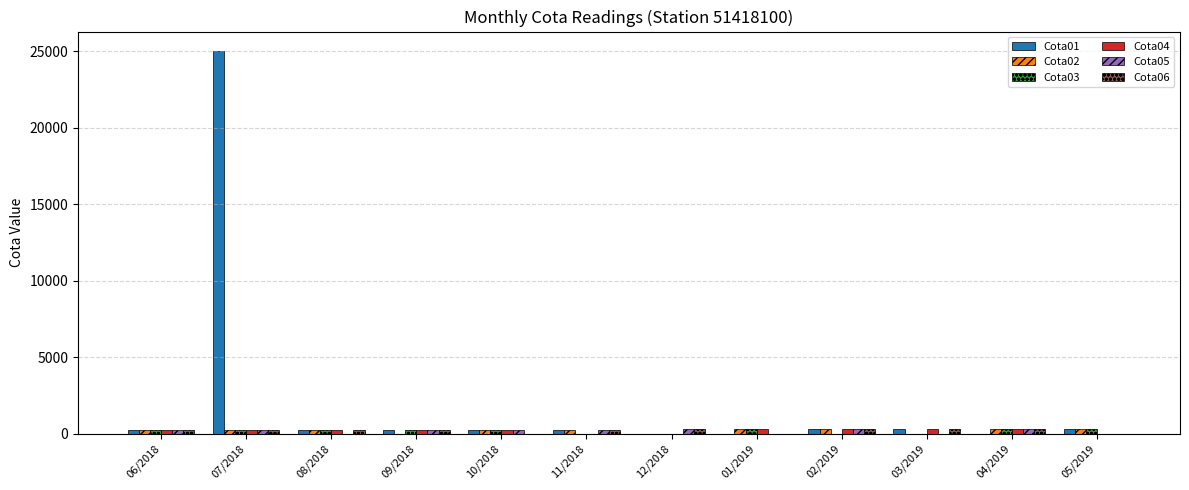

What is the sum of all Cota01 values?

27107.0